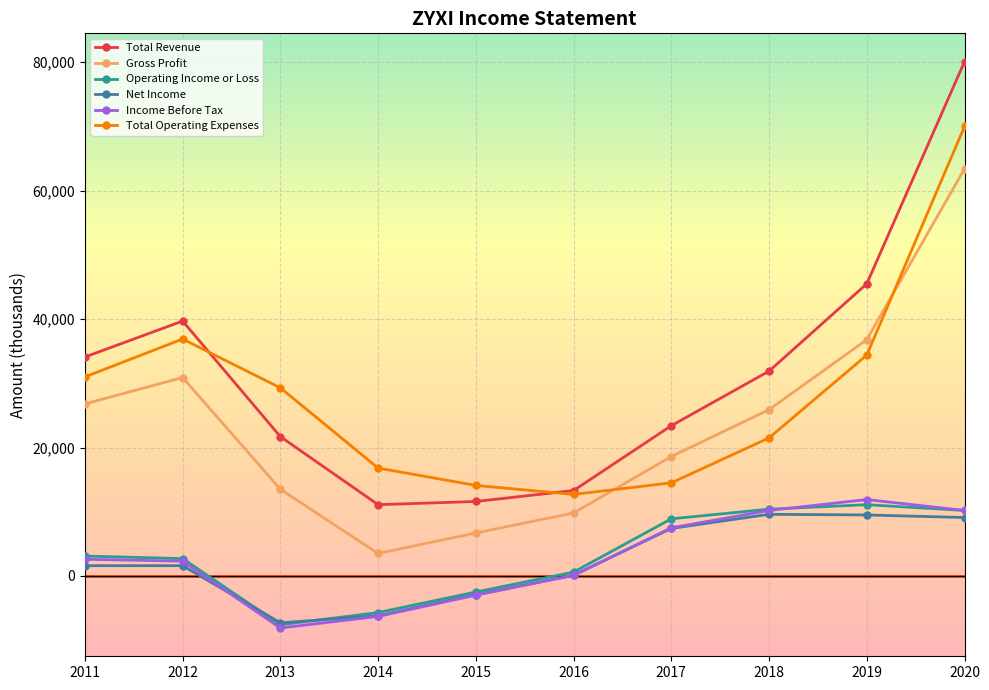

What is the sum of the Net Income values at 2016 and 2015?

-2800